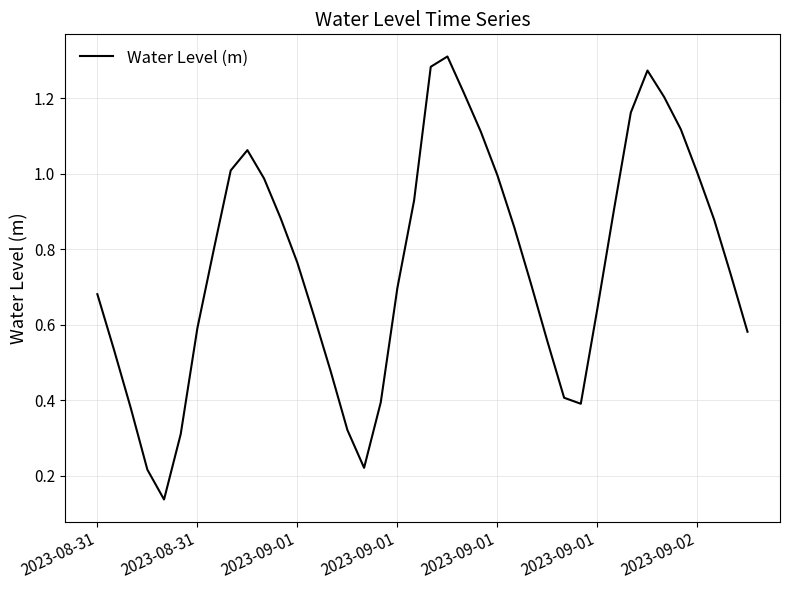

Reading left to right, transcribe all the data shown in this chart.

0.7	0.5	0.4	0.2	0.1	0.3	0.6	0.8	1.0	1.1	1.0	0.9	0.8	0.6	0.5	0.3	0.2	0.4	0.7	0.9	1.3	1.3	1.2	1.1	1.0	0.9	0.7	0.6	0.4	0.4	0.6	0.9	1.2	1.3	1.2	1.1	1.0	0.9	0.7	0.6